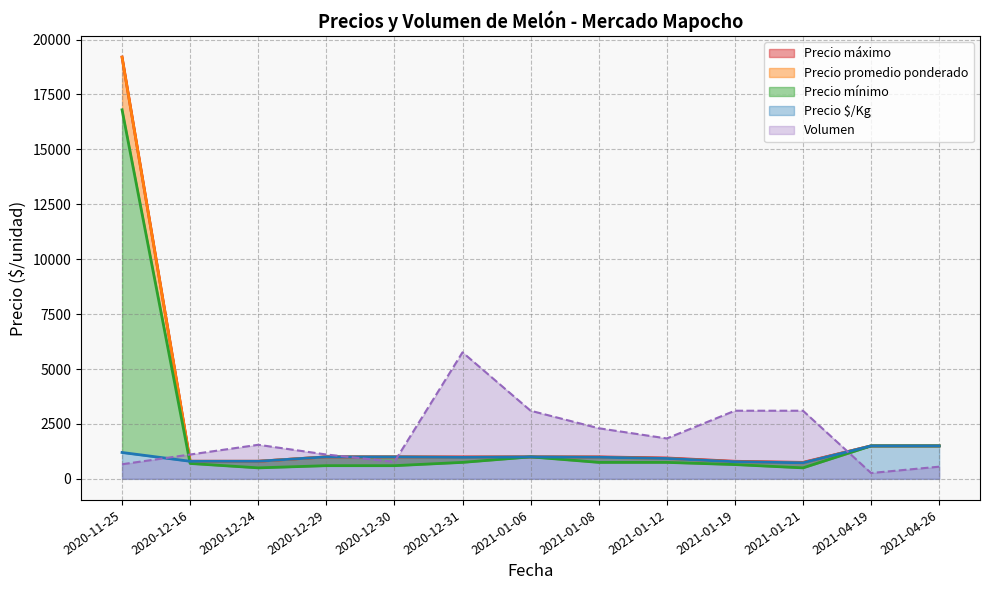

What is the minimum value for Precio máximo?

750.0